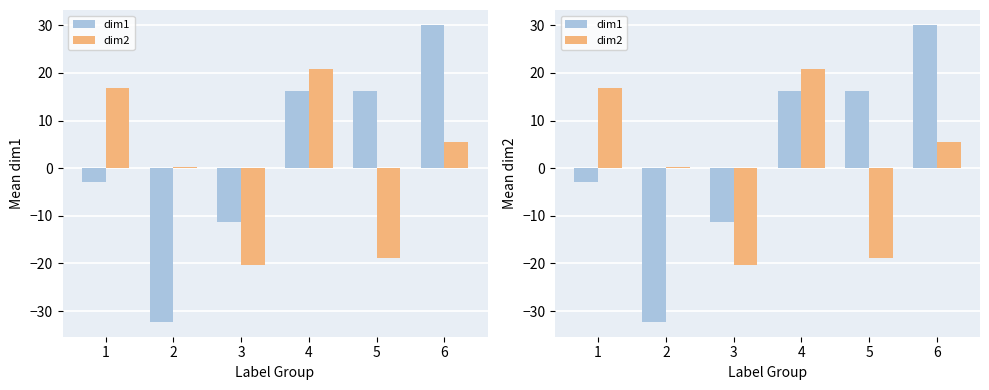

Which category has the highest value in the dim2 series?

4